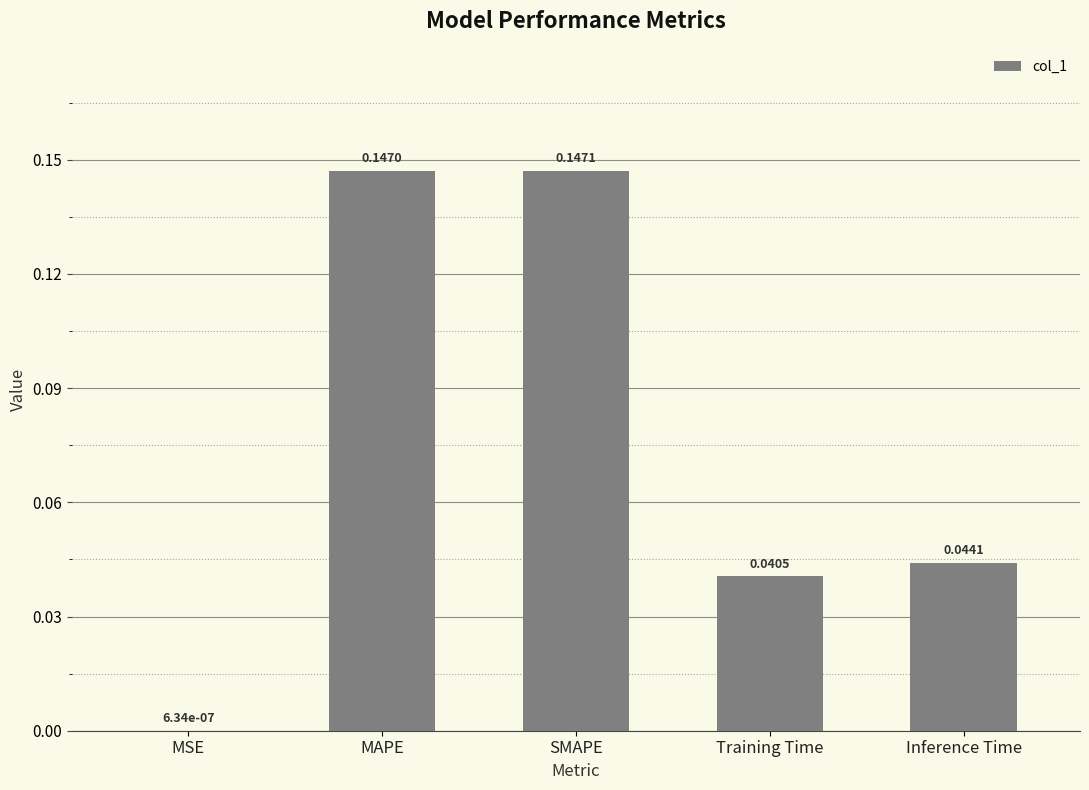

Between Inference Time and MAPE, which is larger?

MAPE